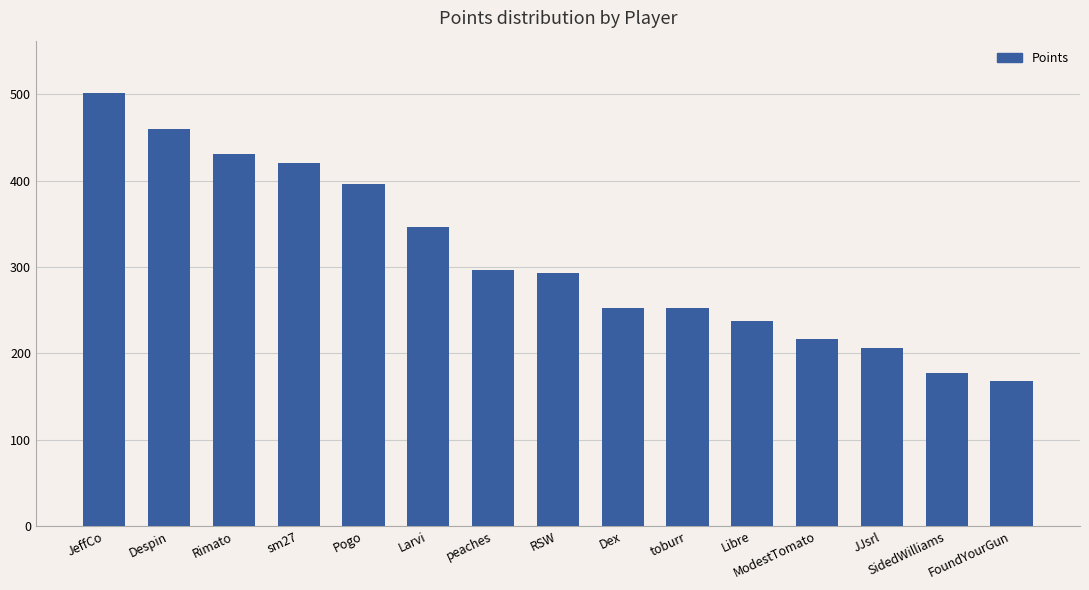

Where does the data first go above 293?

JeffCo